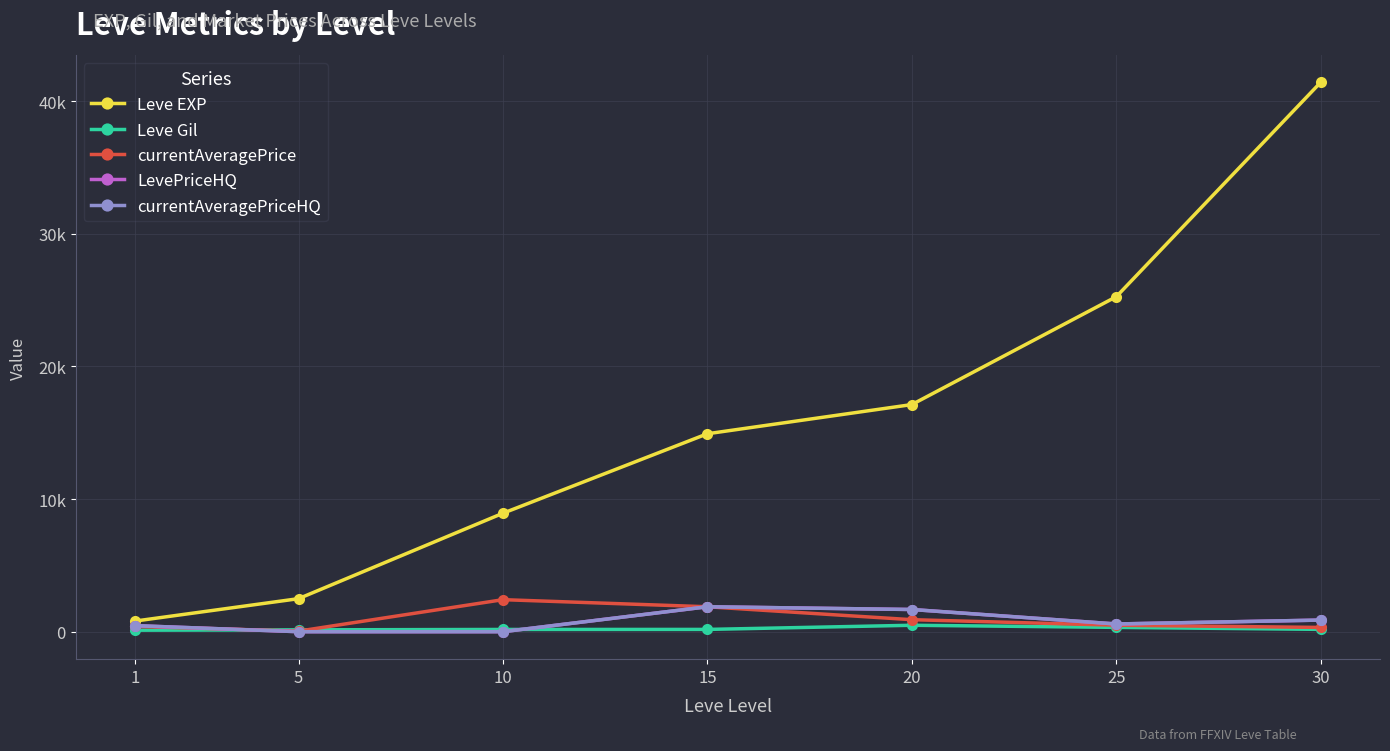

True or false: LevePriceHQ has more than 0 interior local peaks.

True